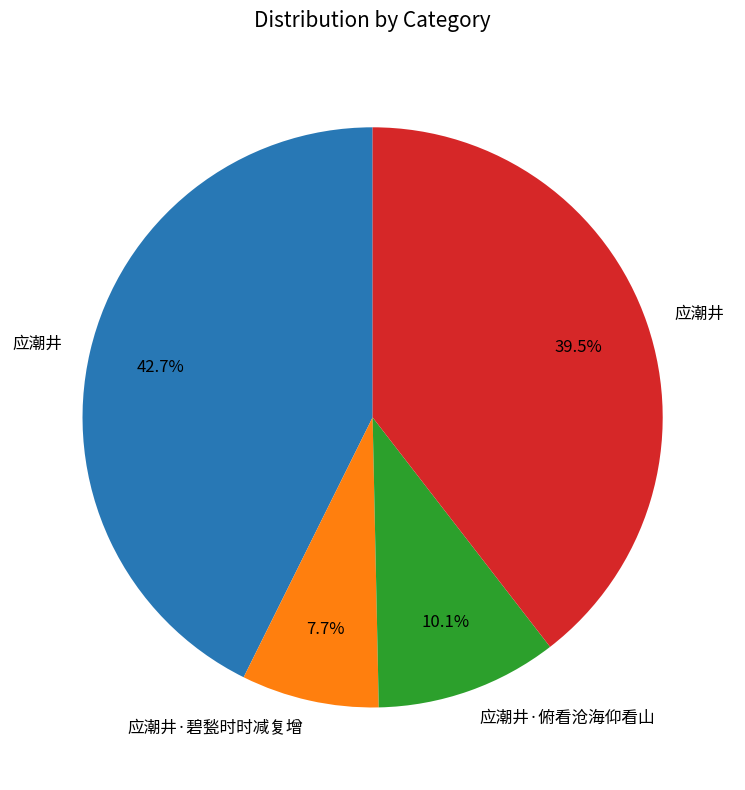

Is there a majority slice in this chart?

No